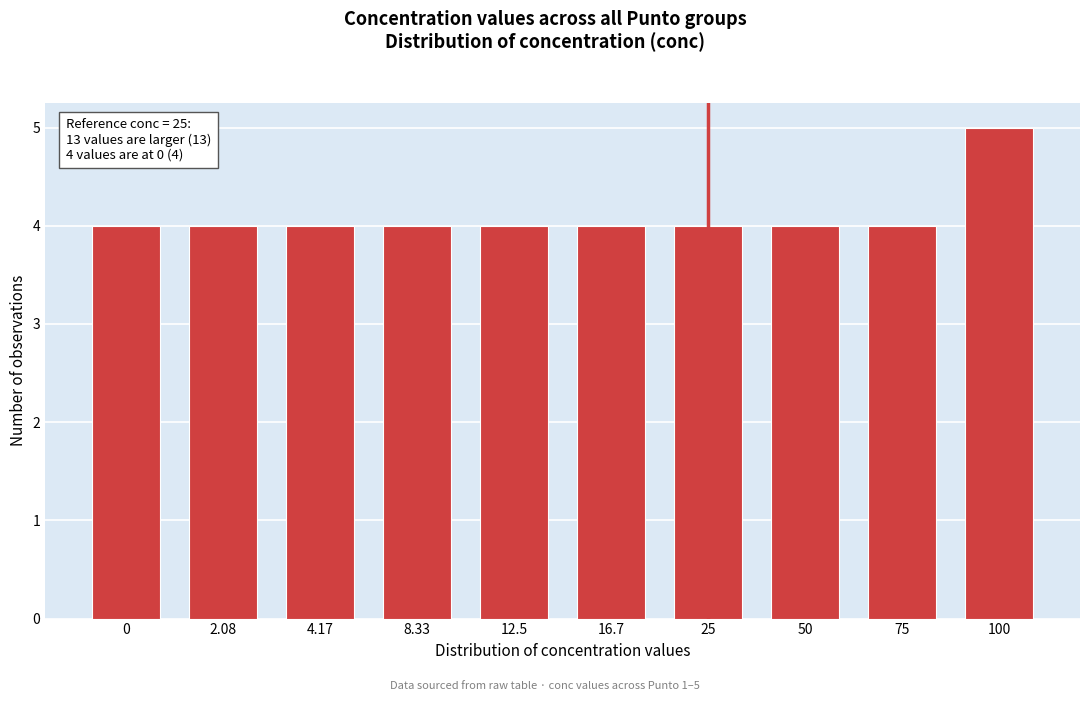

Reading left to right, extract all data points from this chart.

0=4	2.08=4	4.17=4	8.33=4	12.5=4	16.7=4	25=4	50=4	75=4	100=5